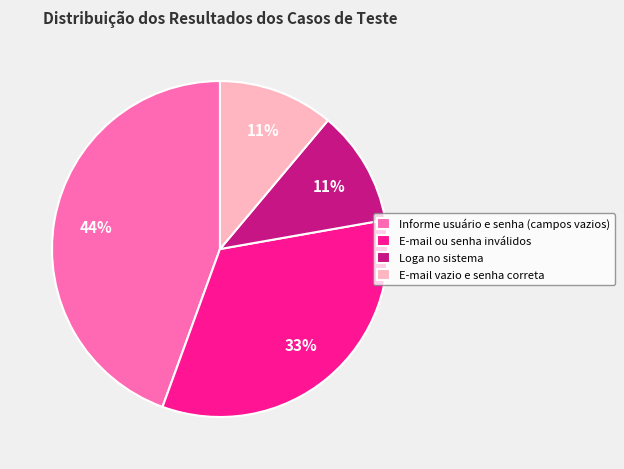

What is the largest slice in the pie chart?

Informe usuário e senha (campos vazios)